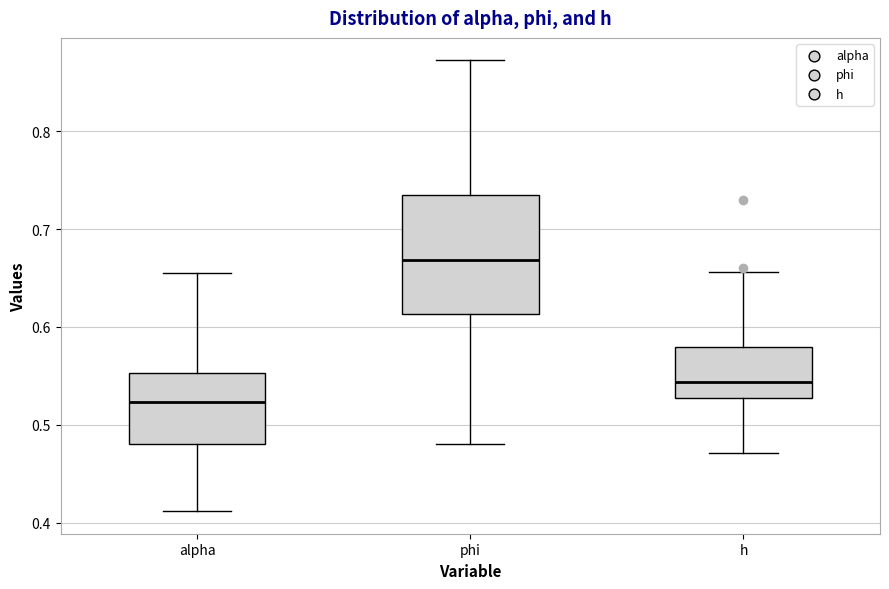

Where is the upper edge of the box for phi on the y-axis? The values are not printed on the chart, so give them approximately, as read against the axis.

0.73